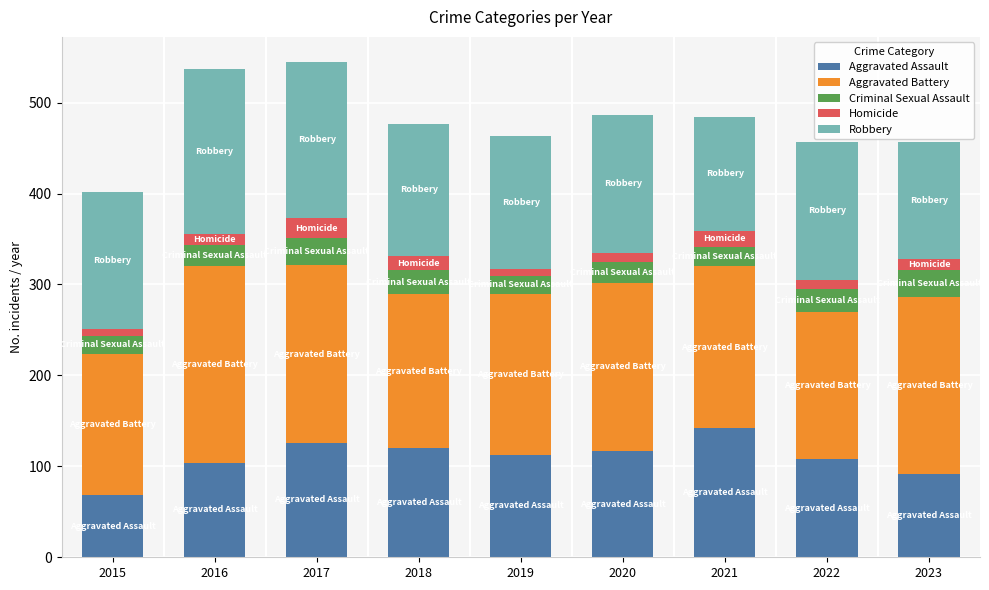

What is the average value of the Aggravated Assault series?

110